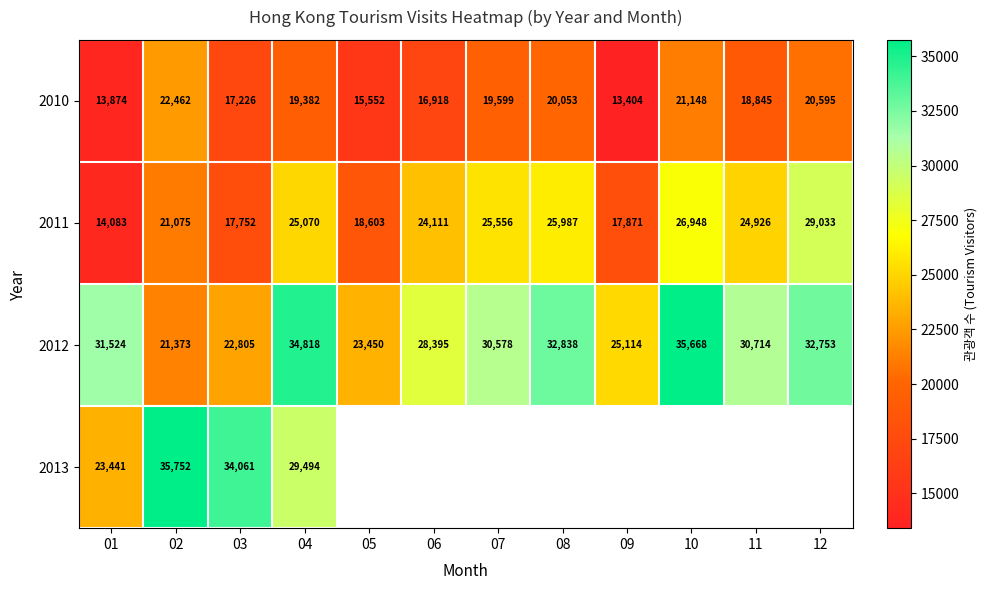

Which has a higher value, 10 or 04?

10